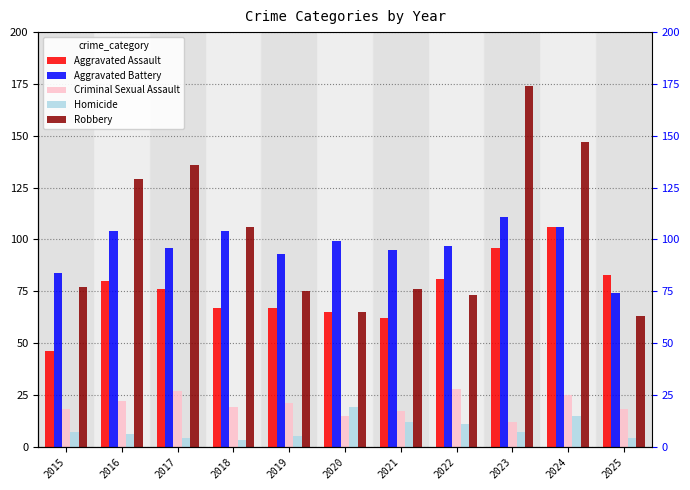

What is the difference between the highest and lowest values at 2024?

132